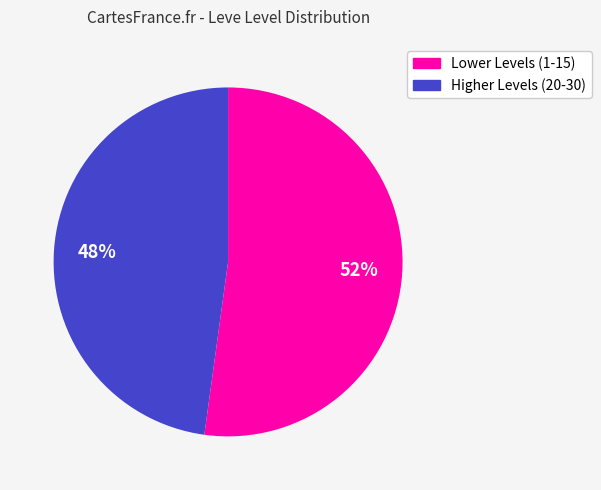

To the nearest percent, what is the difference between the largest and smallest slice percentages?

4%